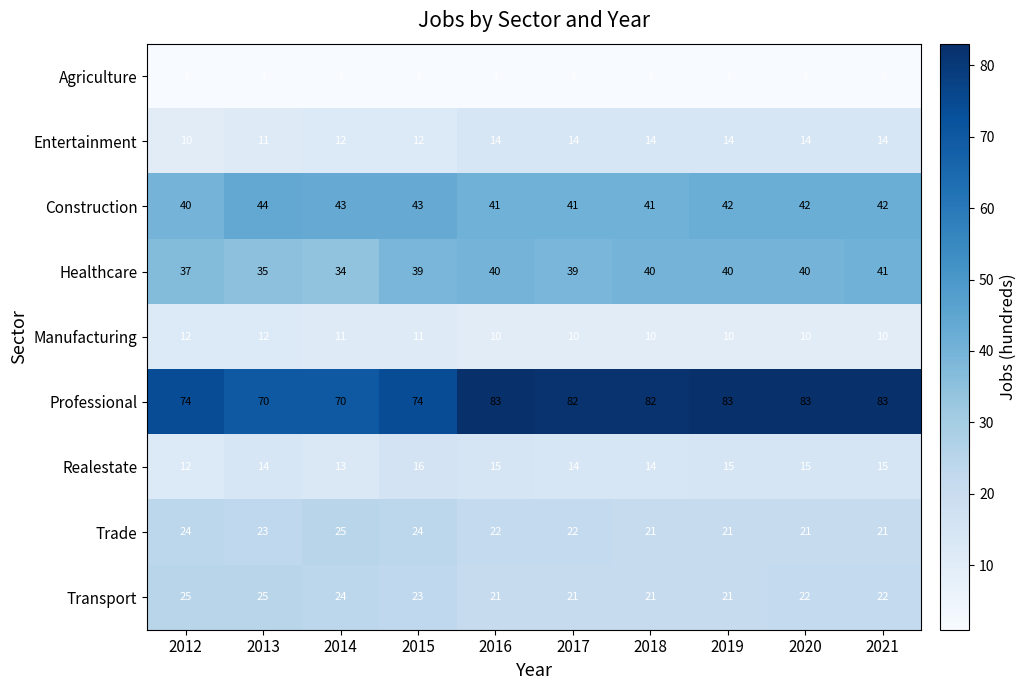

At how many categories does at least one series exceed 14?

10